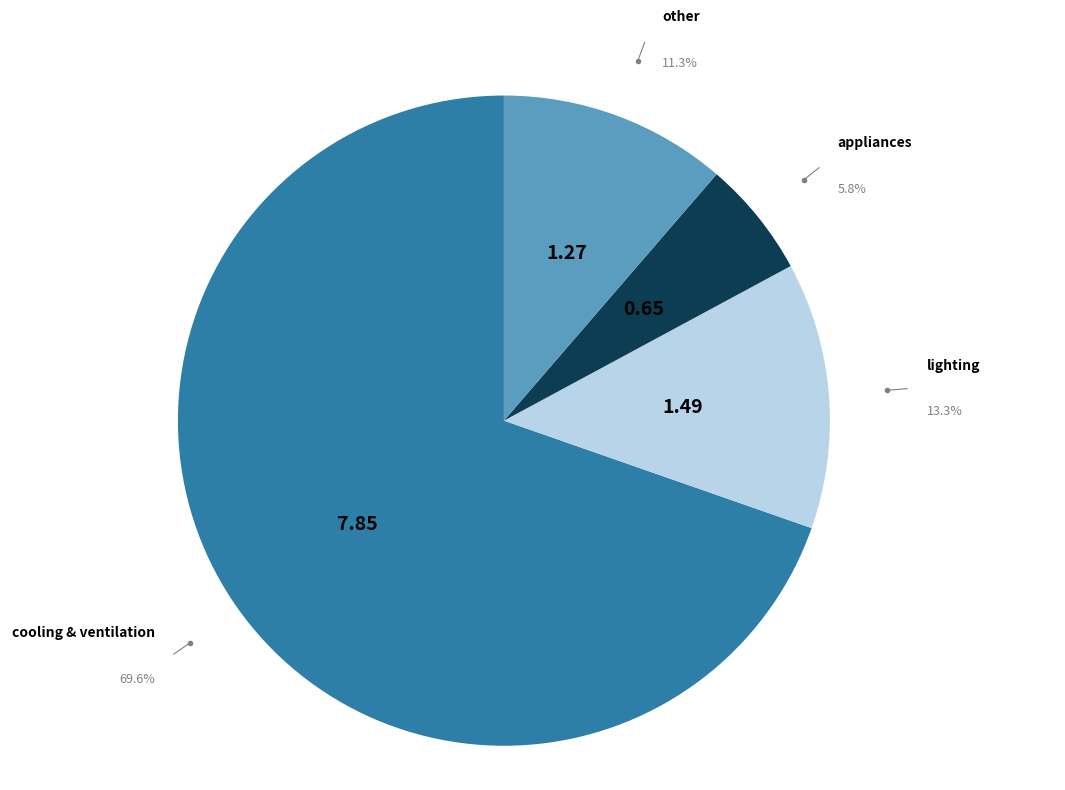

Is there a majority slice in this chart?

Yes